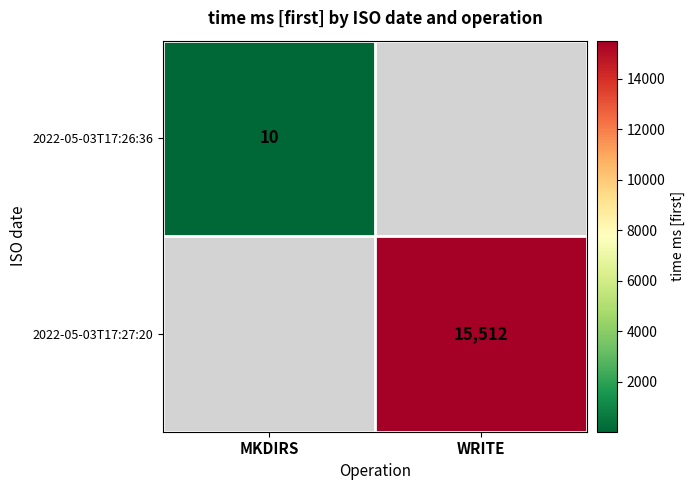

True or false: 2022-05-03T17:26:36 has a value of 5 at MKDIRS.

False